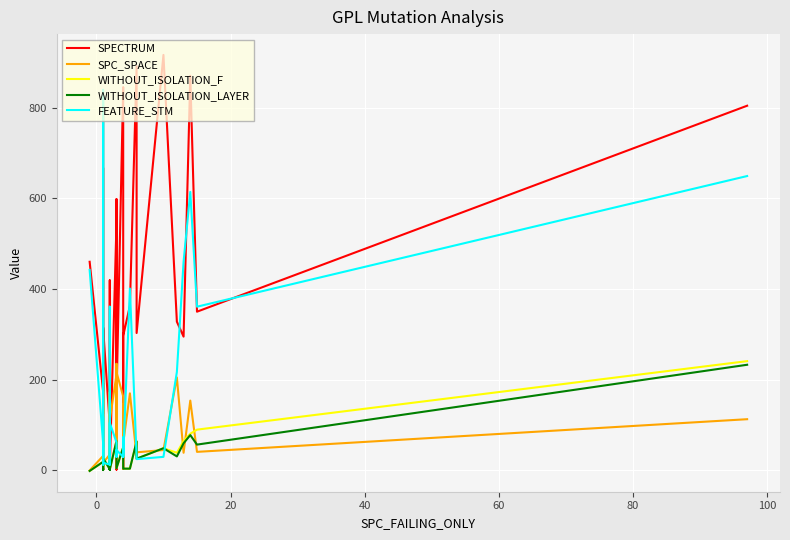

What is the value of the SPC_SPACE point at the 4th from the left?

212